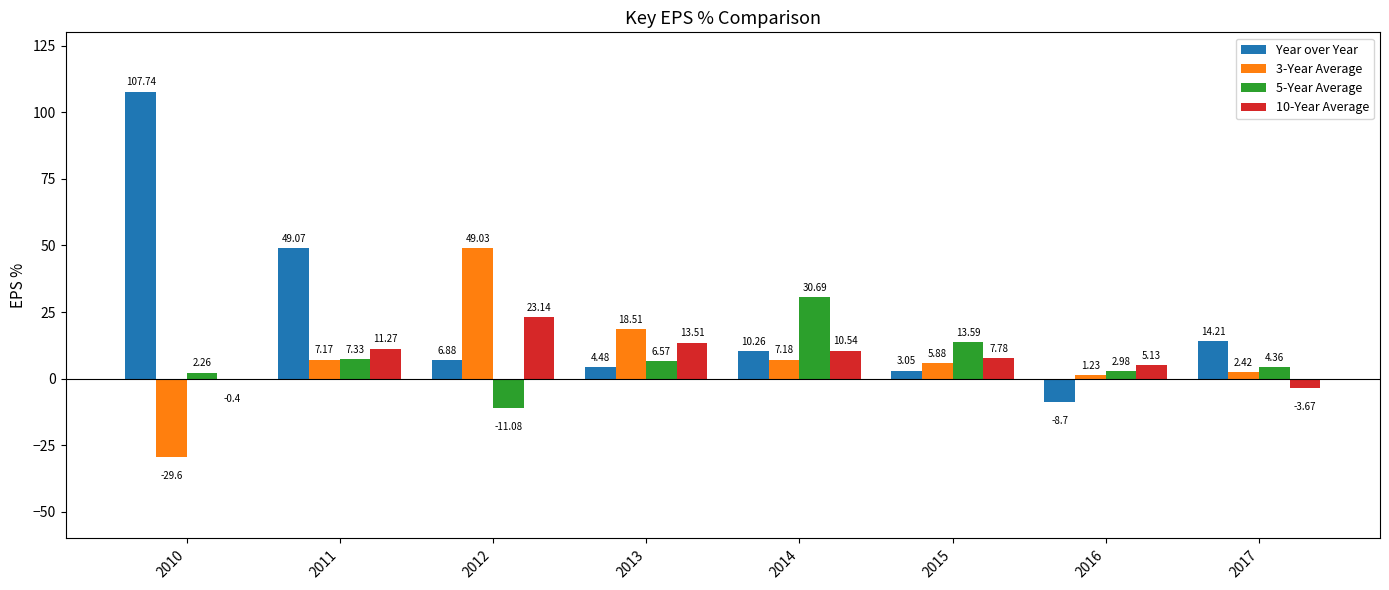

Count the number of data series in this chart.

4